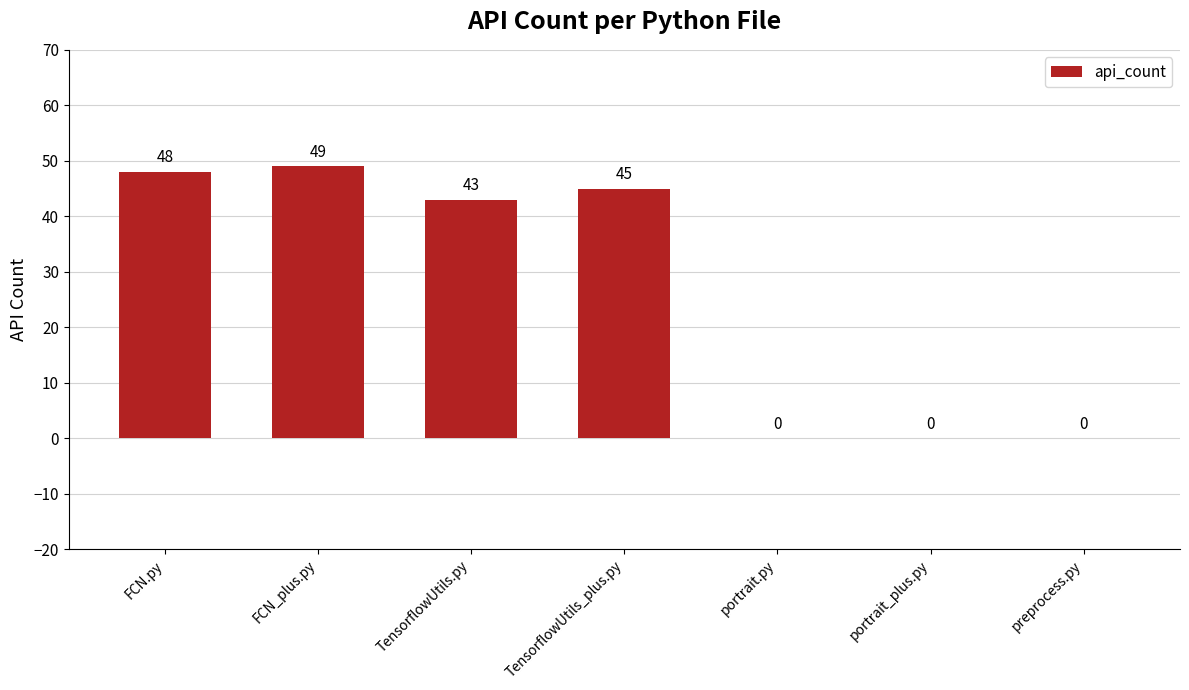

How many values are above zero?

4